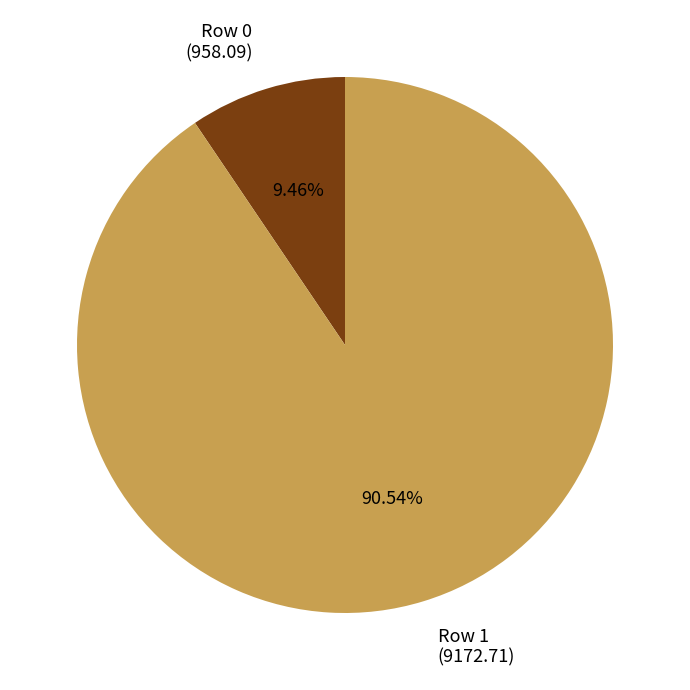

What is the majority slice?

Row 1